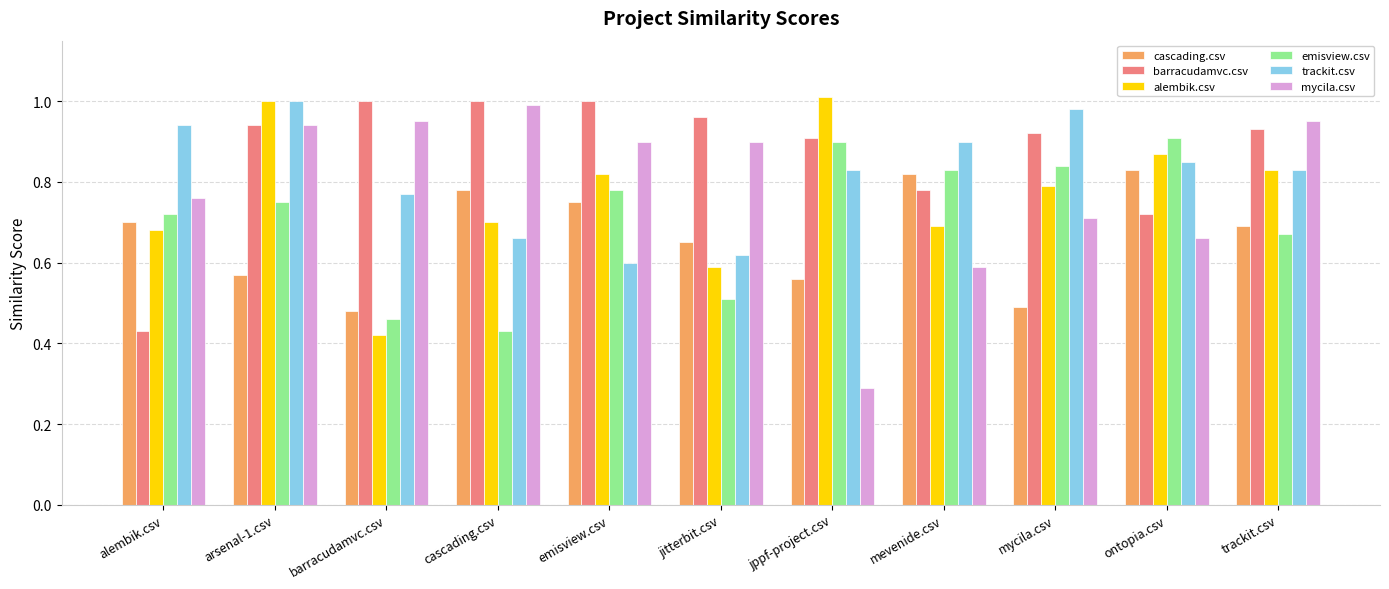

At which category is the sum across all series the highest?

arsenal-1.csv